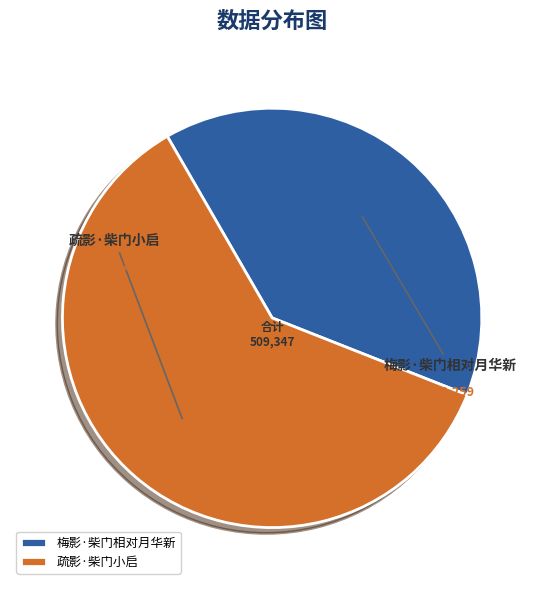

Which slice represents more than half of the pie?

疏影·柴门小启